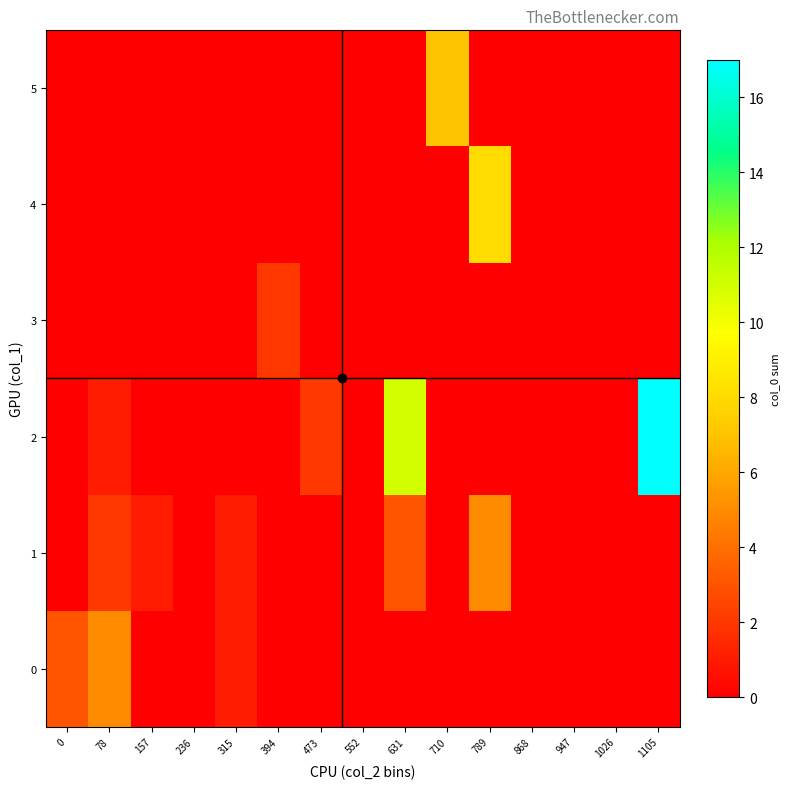

At how many categories does at least one series exceed 13?

1